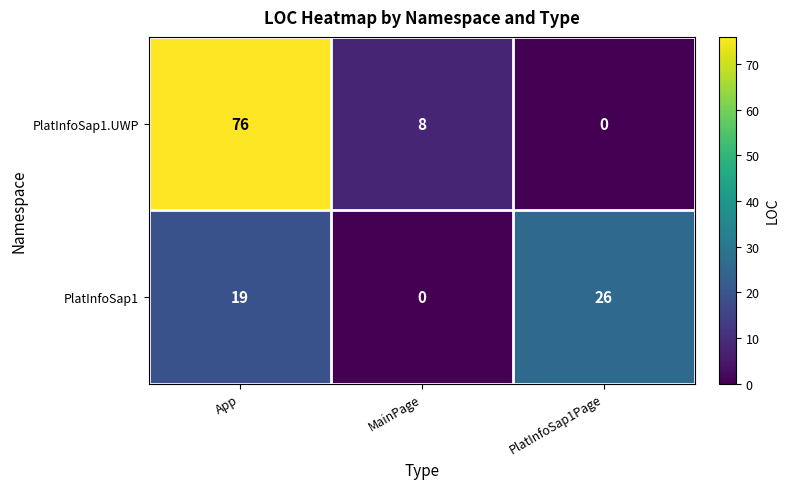

List the series in order of their peak value, highest first.

PlatInfoSap1.UWP, PlatInfoSap1